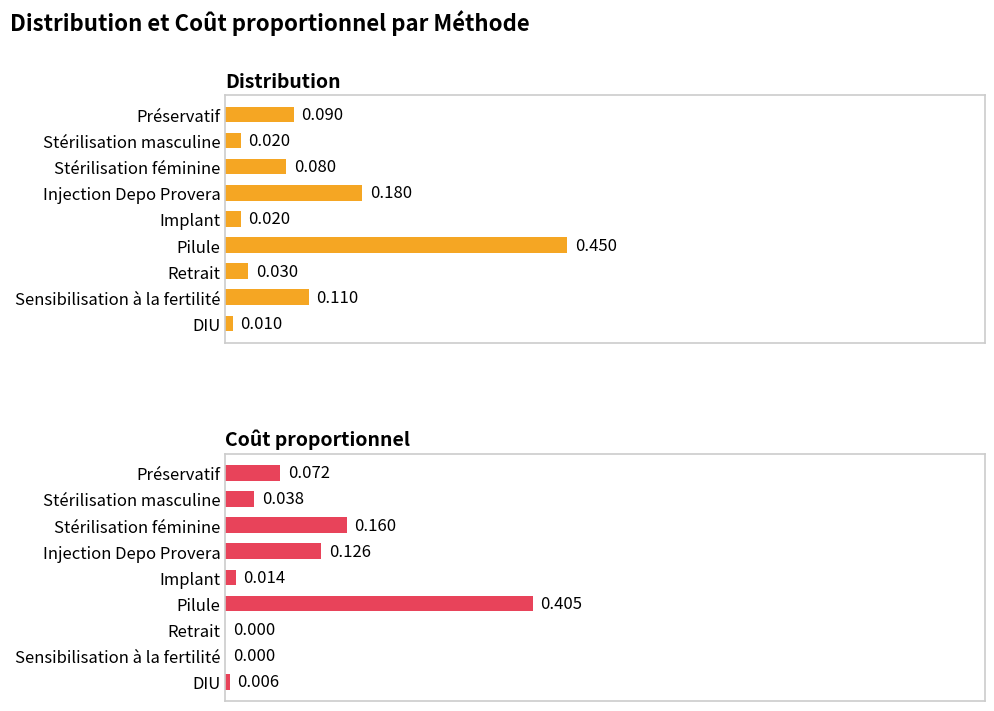

At how many categories does at least one series exceed 0?

9